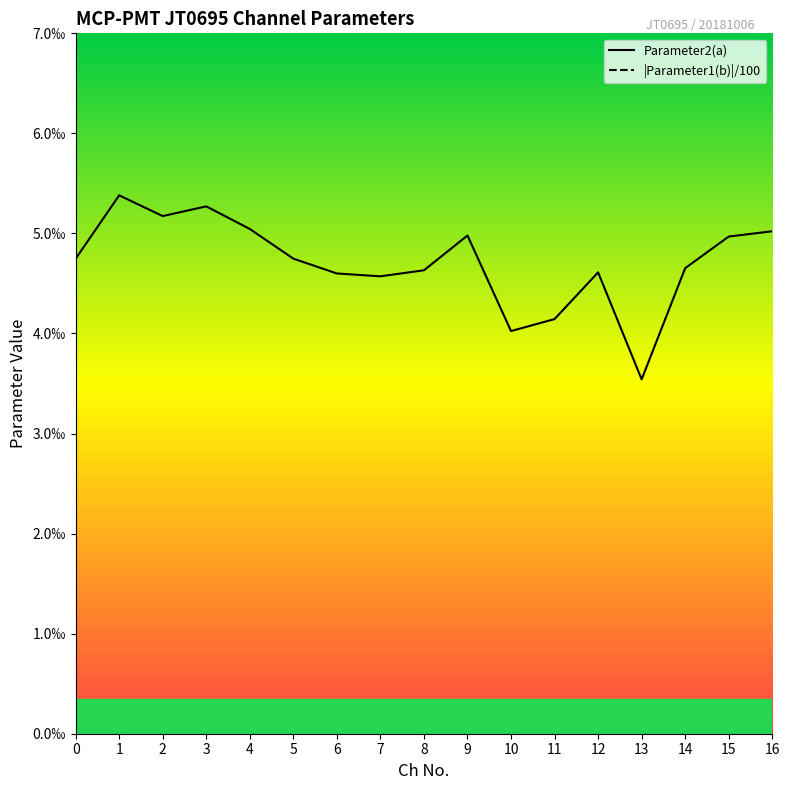

True or false: Parameter2(a) and |Parameter1(b)|/100 cross at least once.

False